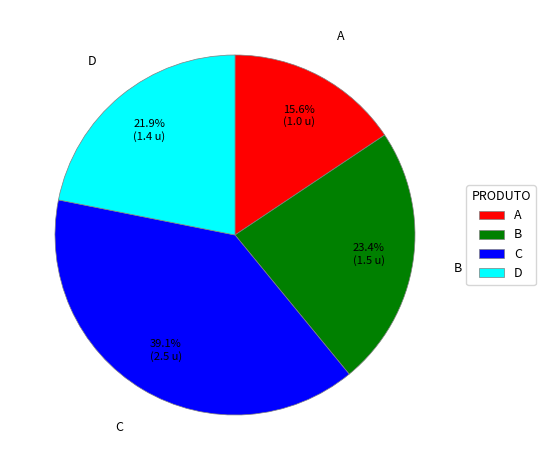

Which slice is the smallest?

A